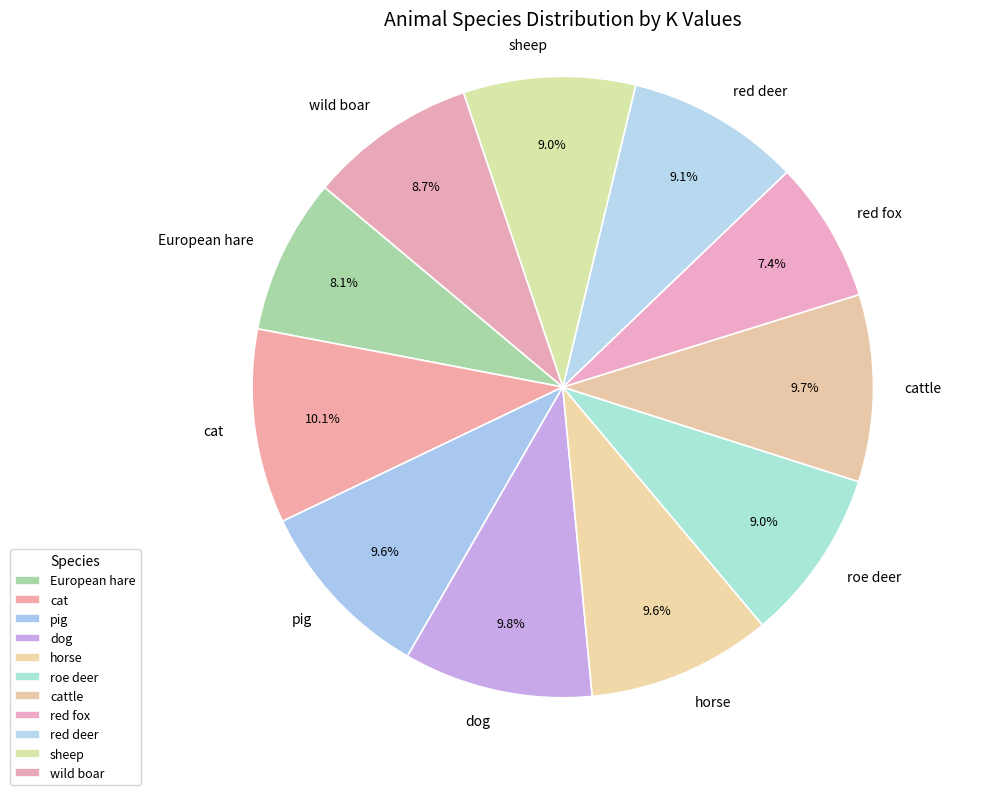

Combined, what portion of the pie is pig and cat?

19.7%